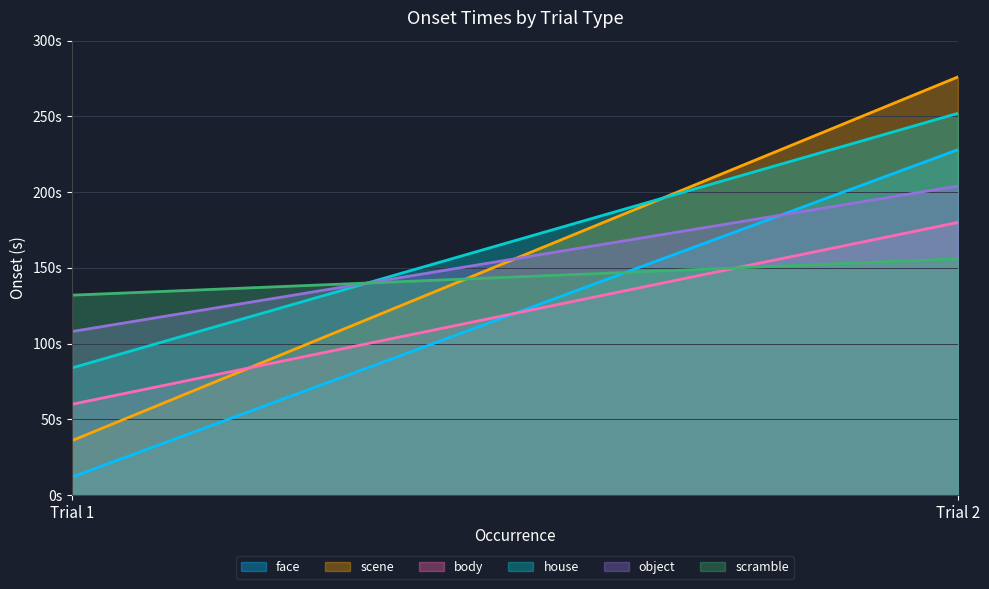

What is the difference between the maximum and minimum values in the scene series?

240.0